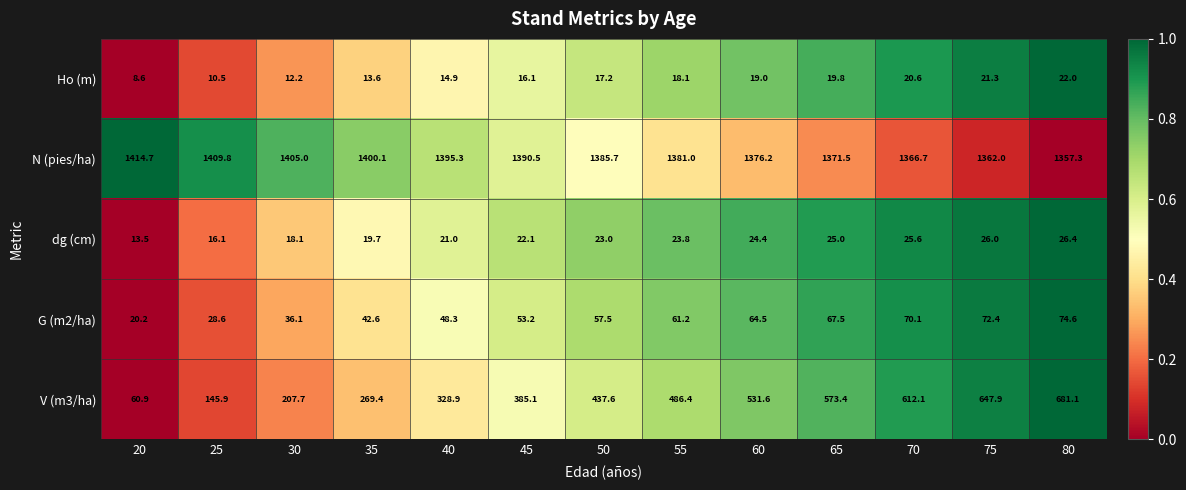

What is the minimum value shown in the chart?

8.6